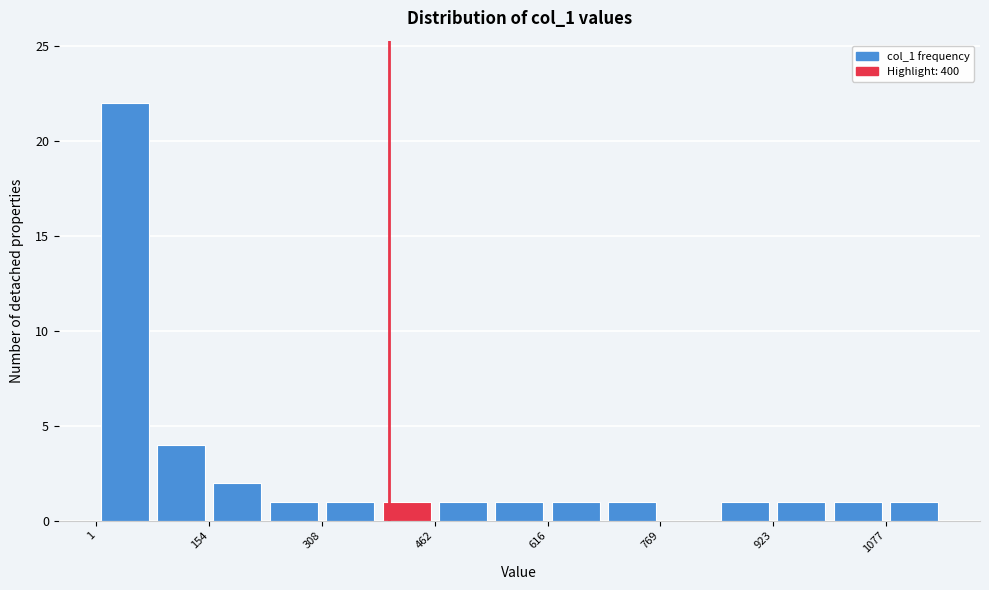

Read against the x-axis, roughly where is the centre of the tallest bar?

40